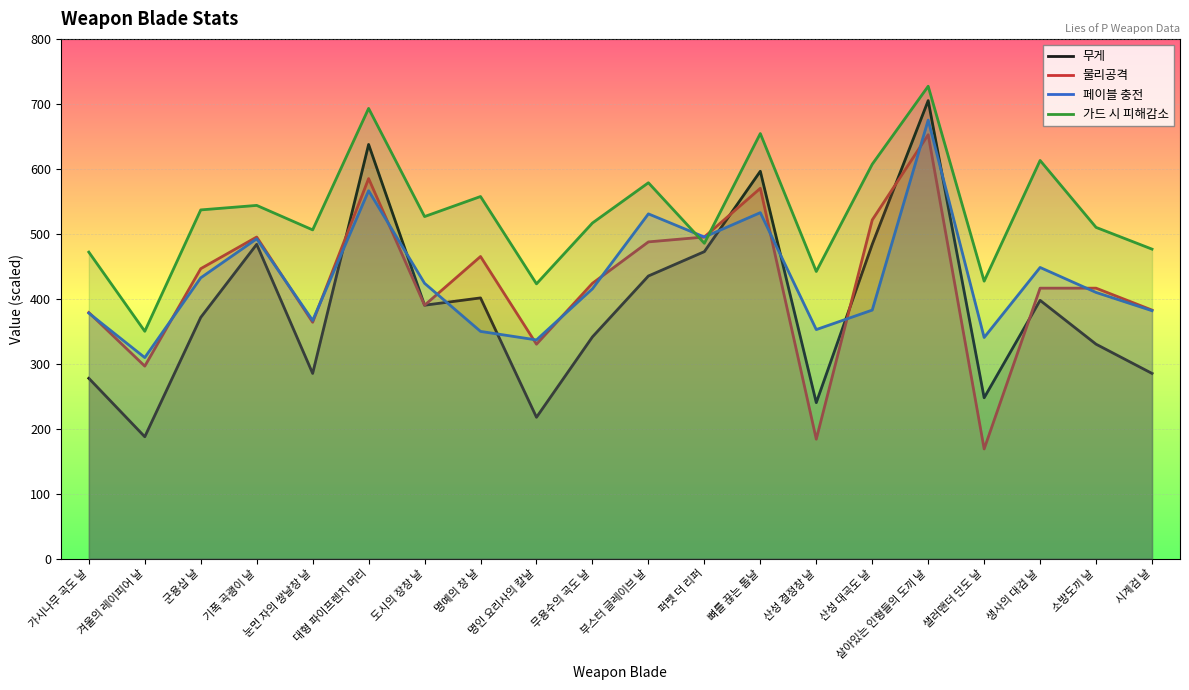

Reading right to left, what are all the values shown in this chart?

무게: 시계검 날=285.0	소방도끼 날=330.0	생사의 대검 날=397.5	샐러맨더 단도 날=247.5	살아있는 인형들의 도끼 날=705.0	산성 대곡도 날=483.8	산성 결정창 날=240.0	뼈를 끊는 톱날=596.2	퍼펫 더 리퍼=472.5	부스터 글레이브 날=435.0	무용수의 곡도 날=341.2	명인 요리사의 칼날=217.5	명예의 창 날=401.2	도시의 장창 날=390.0	대형 파이프렌치 머리=637.5	눈먼 자의 쌍날창 날=285.0	기폭 곡괭이 날=483.8	군용삽 날=371.2	겨울의 레이피어 날=187.5	가시나무 곡도 날=277.5
물리공격: 시계검 날=382.5	소방도끼 날=416.3	생사의 대검 날=416.3	샐러맨더 단도 날=168.8	살아있는 인형들의 도끼 날=652.5	산성 대곡도 날=521.2	산성 결정창 날=183.8	뼈를 끊는 톱날=570.0	퍼펫 더 리퍼=495.0	부스터 글레이브 날=487.5	무용수의 곡도 날=423.7	명인 요리사의 칼날=330.0	명예의 창 날=465.0	도시의 장창 날=390.0	대형 파이프렌치 머리=585.0	눈먼 자의 쌍날창 날=363.8	기폭 곡괭이 날=495.0	군용삽 날=446.2	겨울의 레이피어 날=296.2	가시나무 곡도 날=378.8
페이블 충전: 시계검 날=381.6	소방도끼 날=409.7	생사의 대검 날=448.1	샐러맨더 단도 날=340.3	살아있는 인형들의 도끼 날=675.0	산성 대곡도 날=382.5	산성 결정창 날=352.5	뼈를 끊는 톱날=532.5	퍼펫 더 리퍼=495.0	부스터 글레이브 날=530.6	무용수의 곡도 날=415.3	명인 요리사의 칼날=336.6	명예의 창 날=349.7	도시의 장창 날=423.7	대형 파이프렌치 머리=566.2	눈먼 자의 쌍날창 날=366.6	기폭 곡괭이 날=492.2	군용삽 날=432.2	겨울의 레이피어 날=309.4	가시나무 곡도 날=377.8
가드 시 피해감소: 시계검 날=476.3	소방도끼 날=509.8	생사의 대검 날=612.8	샐러맨더 단도 날=427.0	살아있는 인형들의 도끼 날=727.1	산성 대곡도 날=607.0	산성 결정창 날=441.9	뼈를 끊는 톱날=654.3	퍼펫 더 리퍼=485.3	부스터 글레이브 날=578.5	무용수의 곡도 날=516.6	명인 요리사의 칼날=422.9	명예의 창 날=557.3	도시의 장창 날=526.5	대형 파이프렌치 머리=693.0	눈먼 자의 쌍날창 날=506.0	기폭 곡괭이 날=543.7	군용삽 날=536.7	겨울의 레이피어 날=349.9	가시나무 곡도 날=471.8